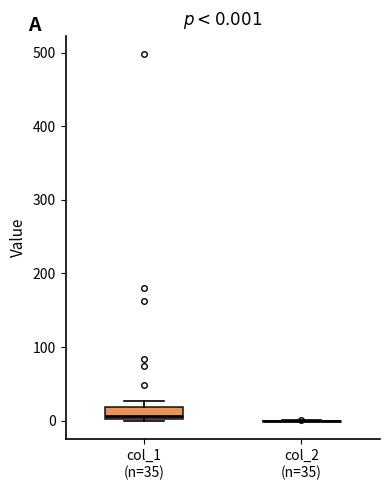

Which box is the tallest, from its lower edge to its upper edge?

col_1 (n=35)